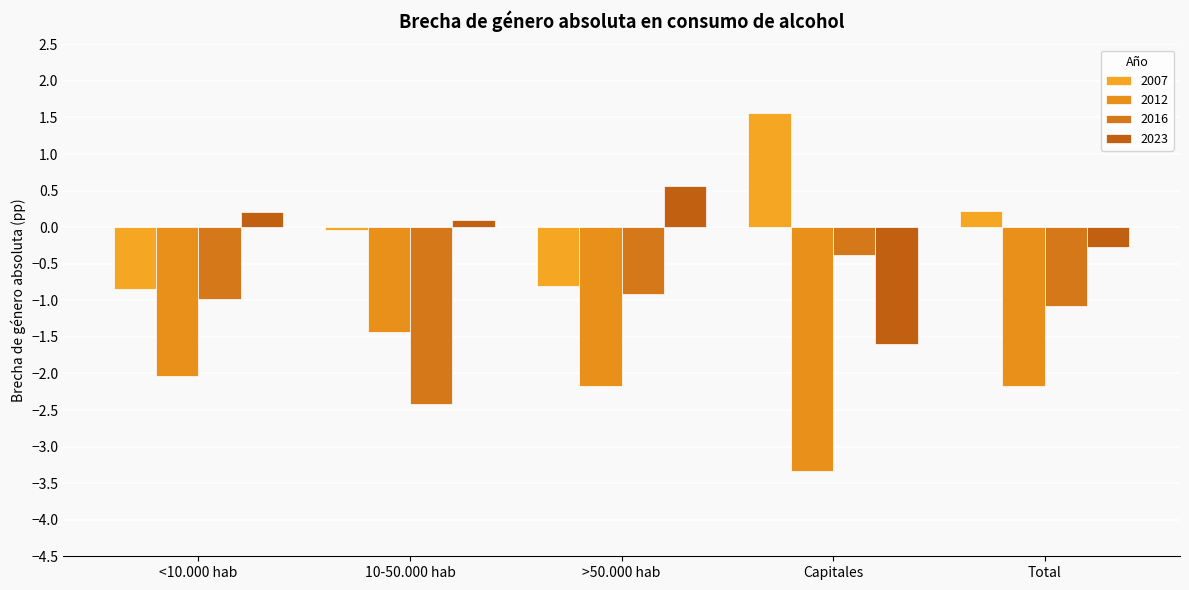

The 2007 series shows -1.2 at <10.000 hab. True or false?

False